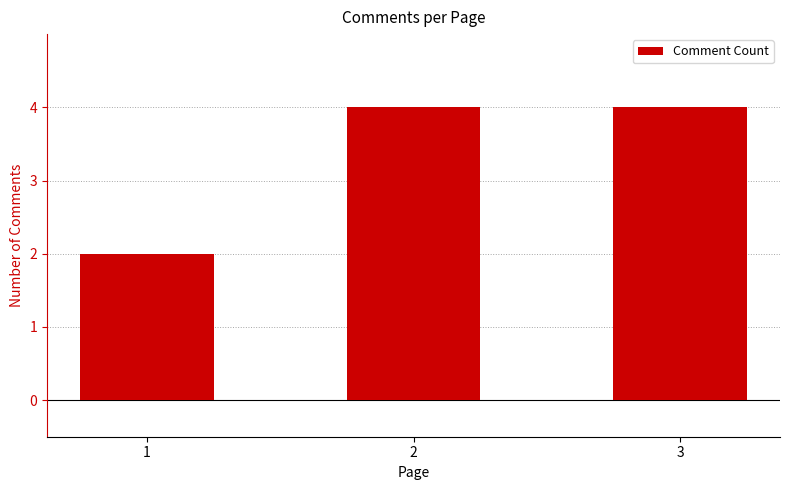

What is the sum of the values at 2 and 3?

8